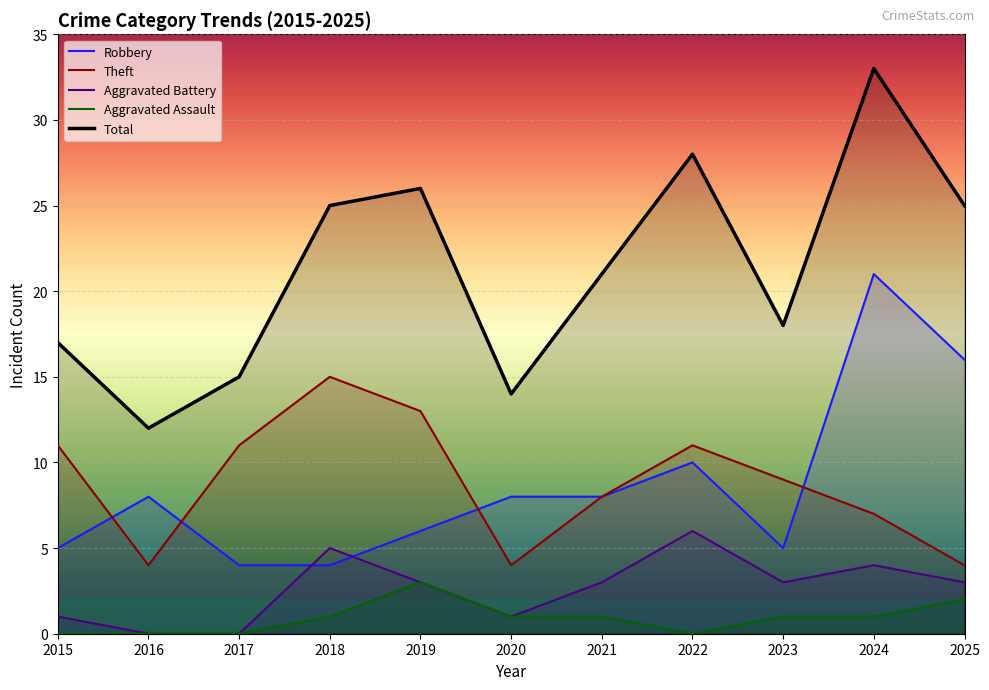

True or false: Robbery and Aggravated Assault cross at least once.

False